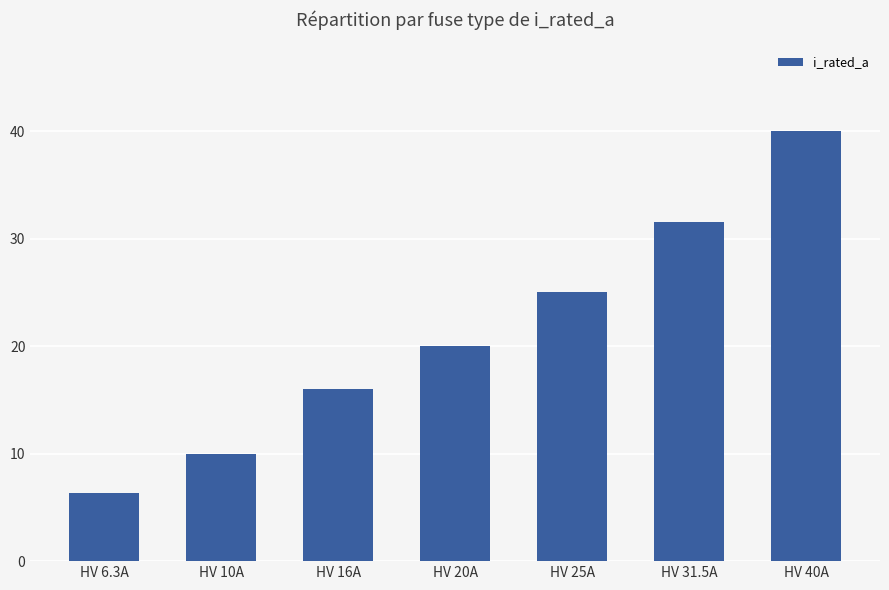

What is the difference between the maximum and minimum values?

33.7